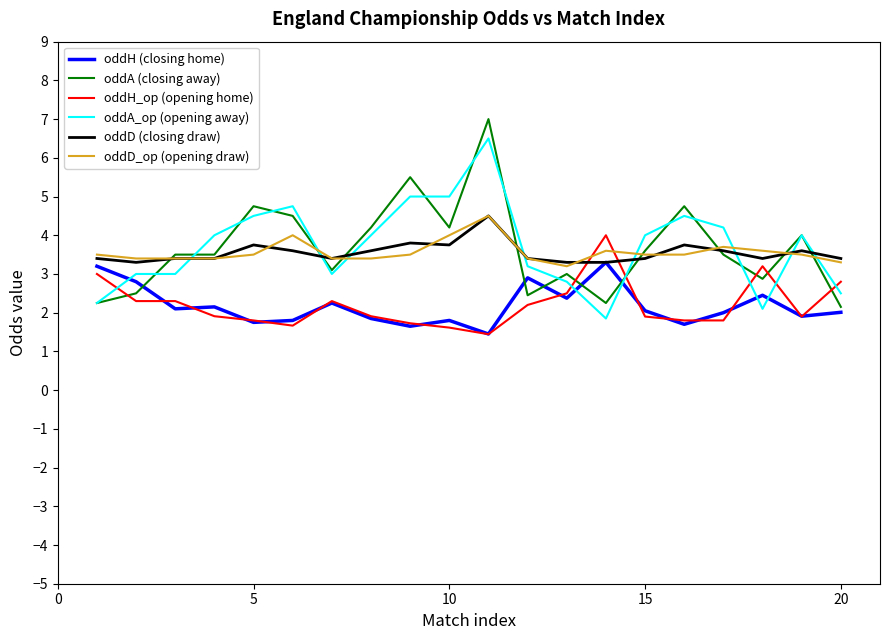

Which series has the largest range (max minus min)?

oddA (closing away)